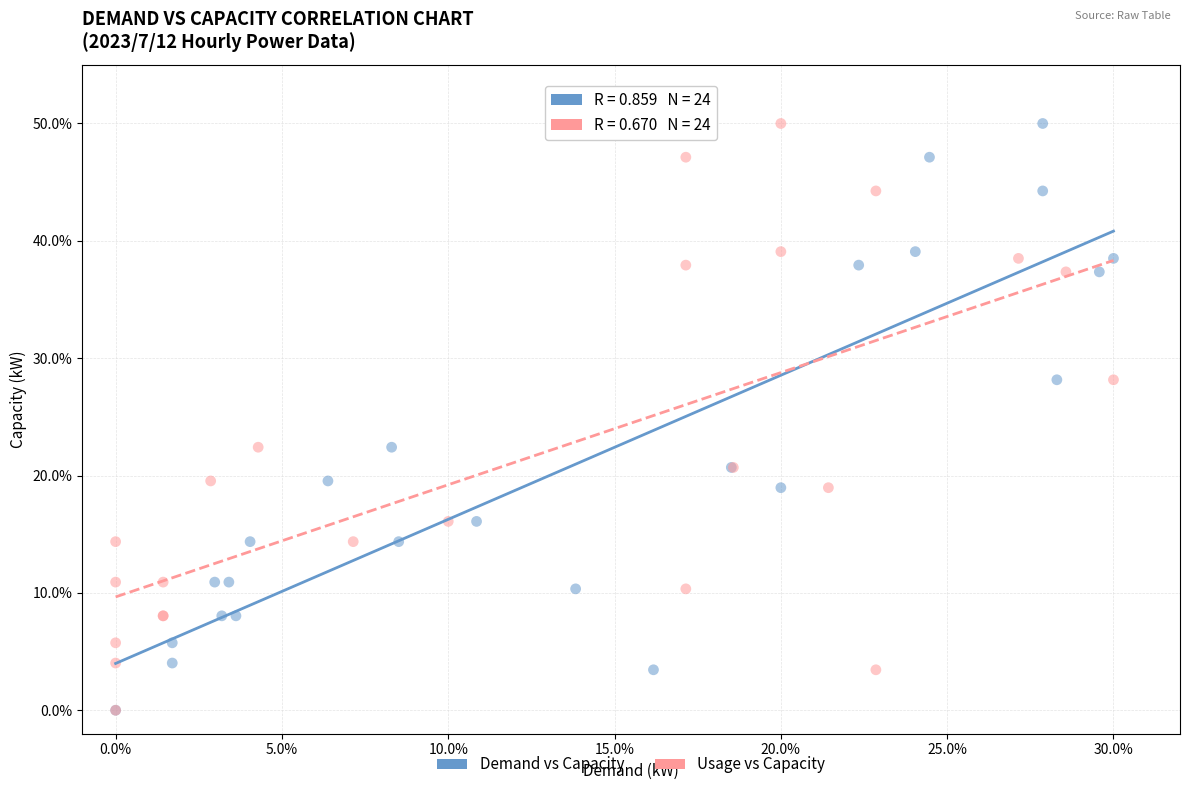

What are all the series names shown in the legend?

Demand vs Capacity, Usage vs Capacity